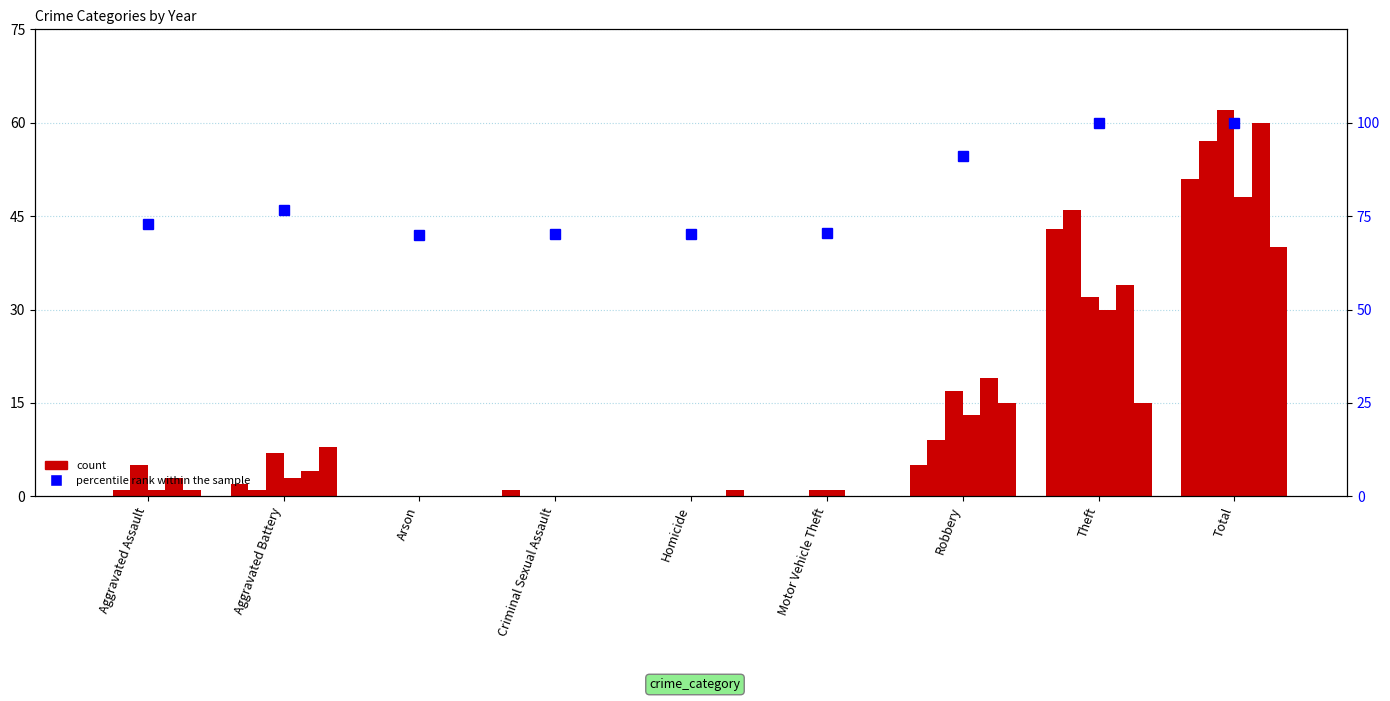

Between Aggravated Assault and Aggravated Battery, which is larger?

Aggravated Battery